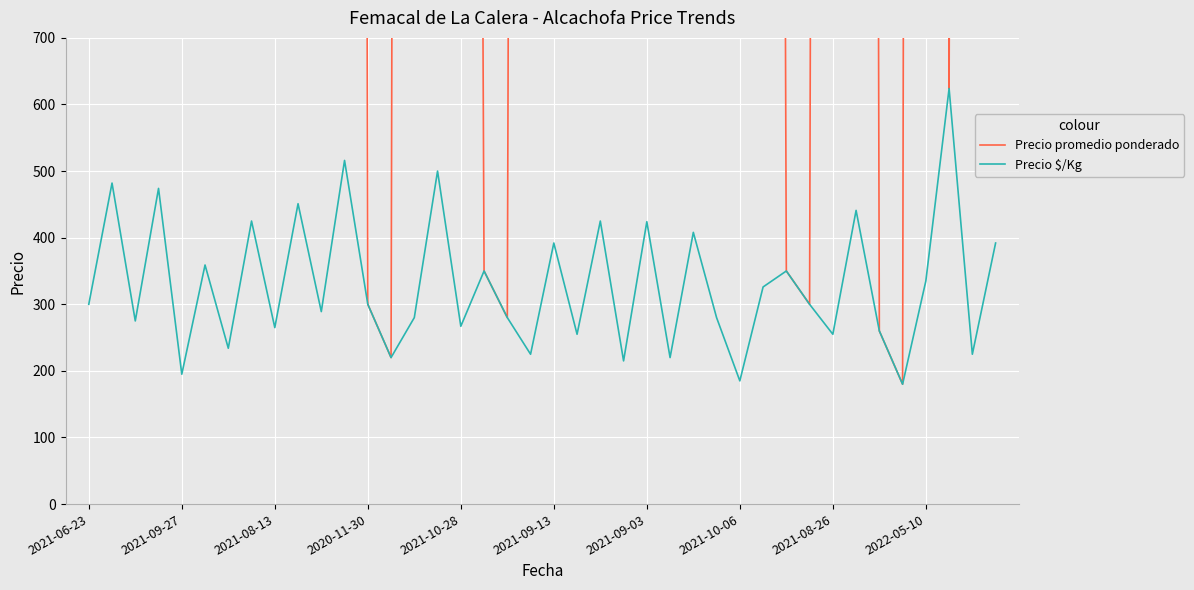

What is the maximum value for Precio $/Kg?

624